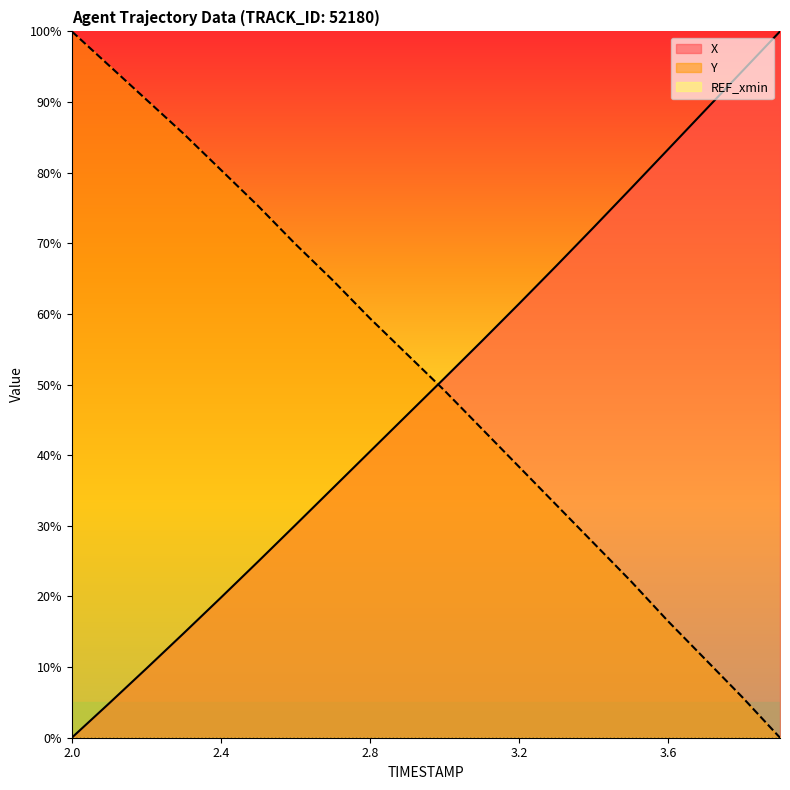

The value of Y at 3.8 is 5.7. True or false?

True